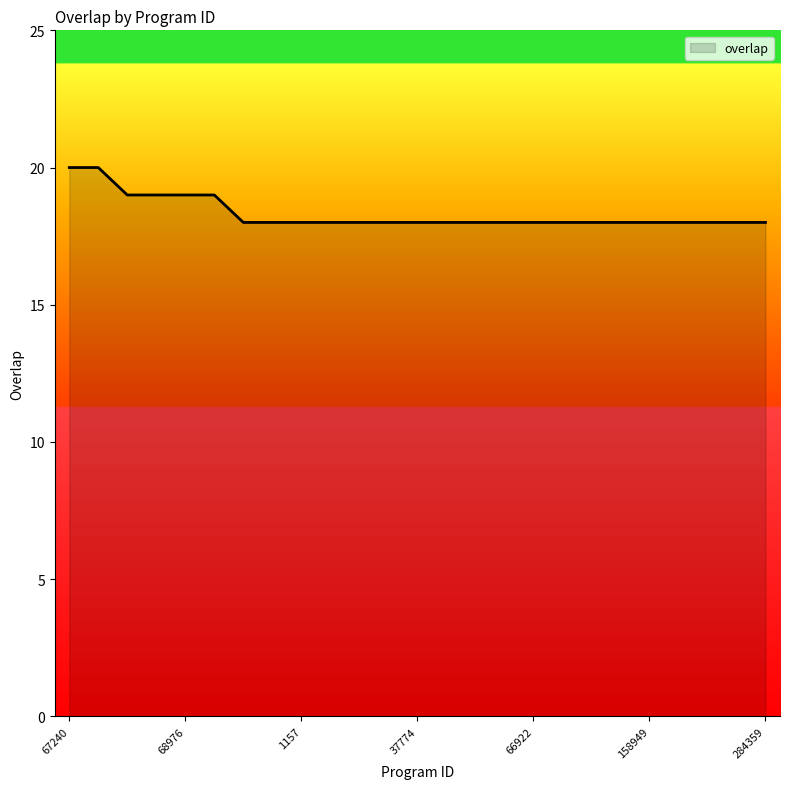

How many lines are shown in the chart?

1